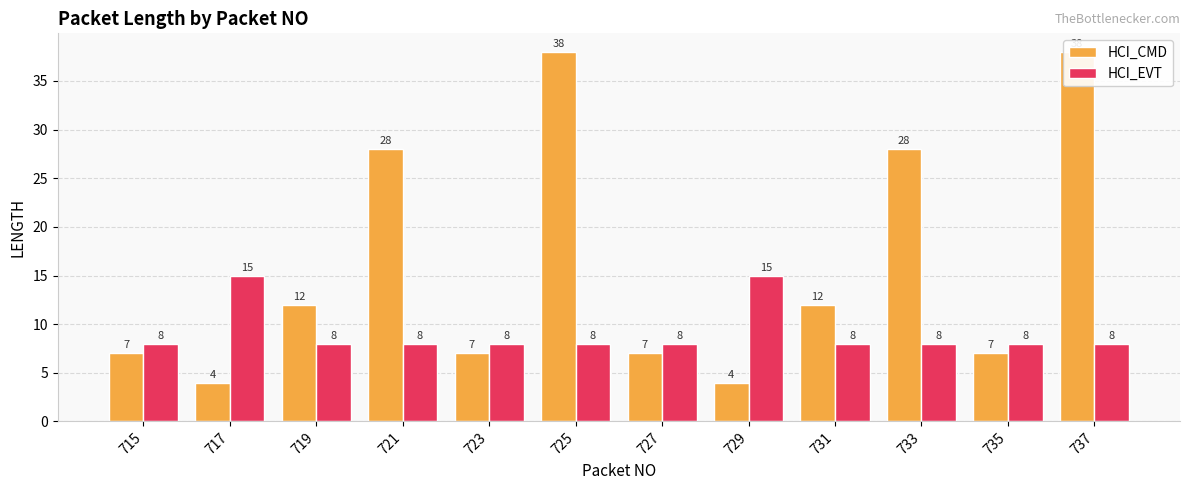

What is the total value across all series at 733?

36